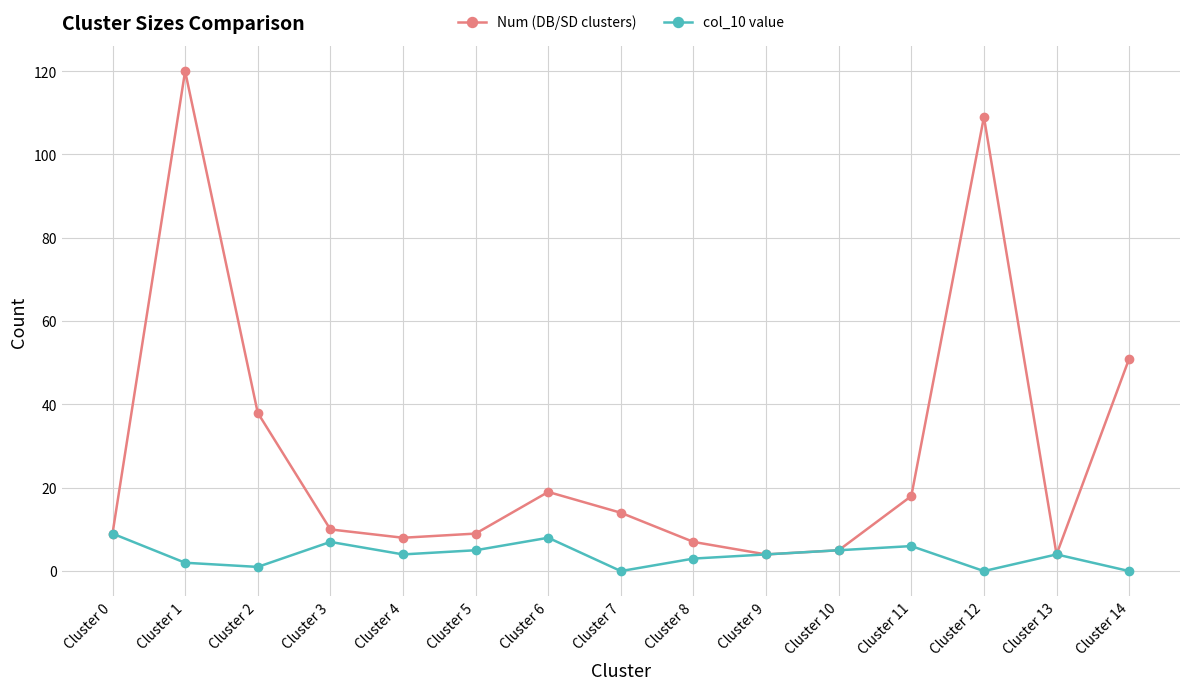

Which series changed the most between Cluster 8 and Cluster 12?

Num (DB/SD clusters)